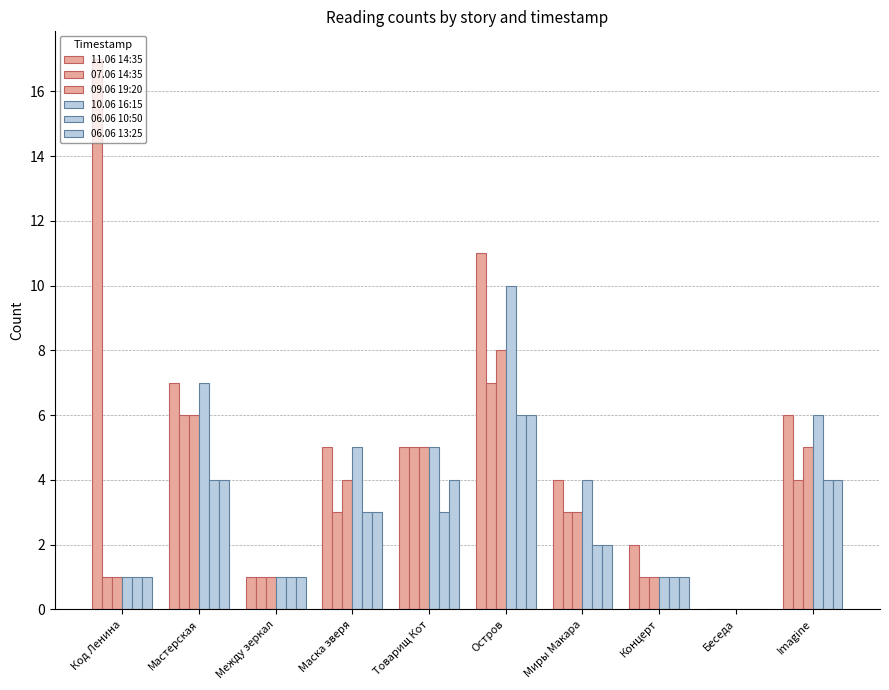

List the series in order of their peak value, highest first.

11.06 14:35, 10.06 16:15, 09.06 19:20, 07.06 14:35, 06.06 10:50, 06.06 13:25